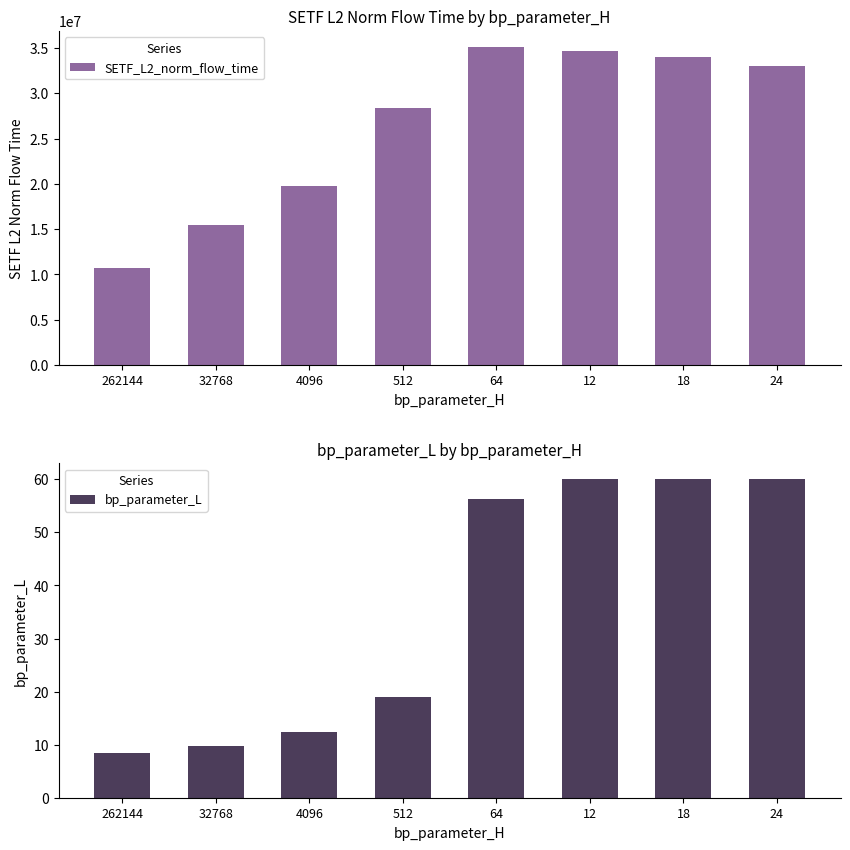

Reading right to left, extract all data points from this chart.

SETF_L2_norm_flow_time: 32953598.2	33967958.8	34631887.4	35137706.6	28422518.1	19784857.0	15501291.6	10693747.0
bp_parameter_L: 60.0	60.0	60.0	56.3	18.9	12.4	9.8	8.5